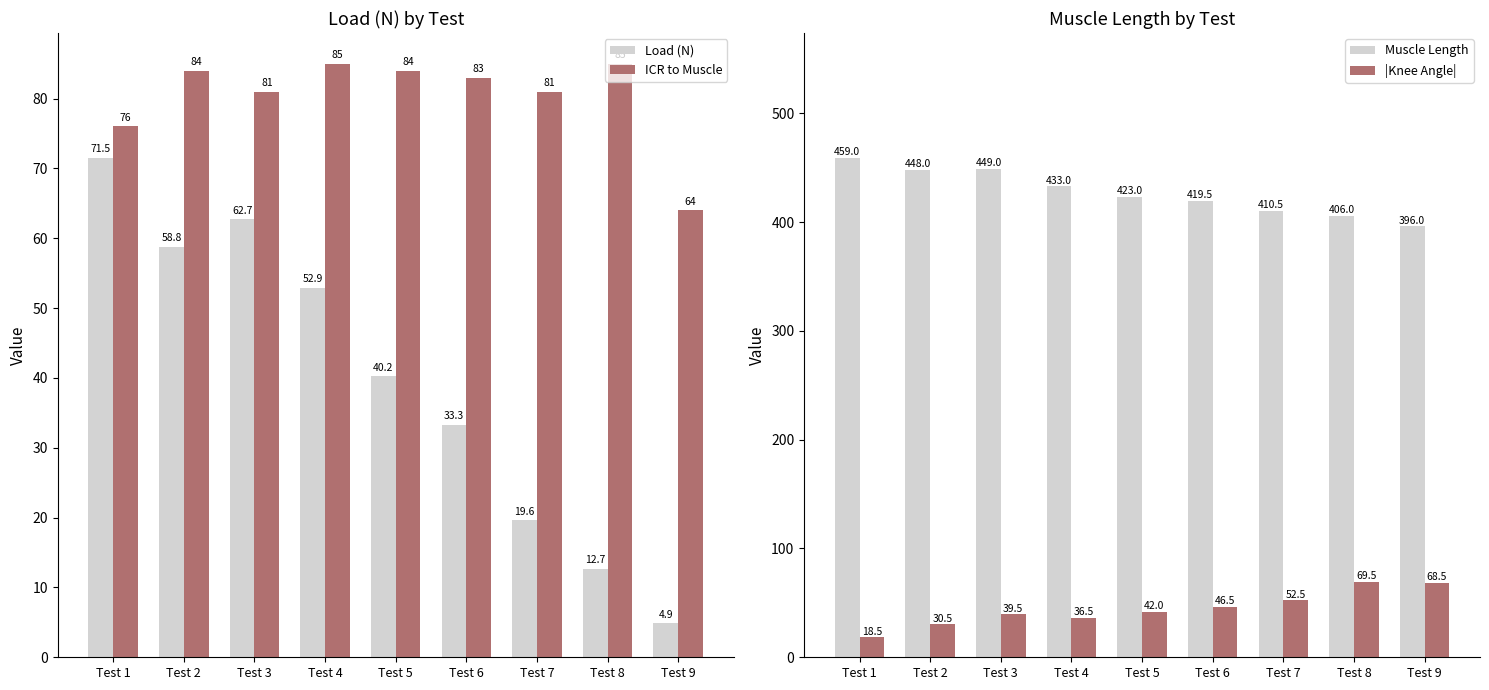

What is the difference between the maximum and minimum values in the Muscle Length series?

63.0